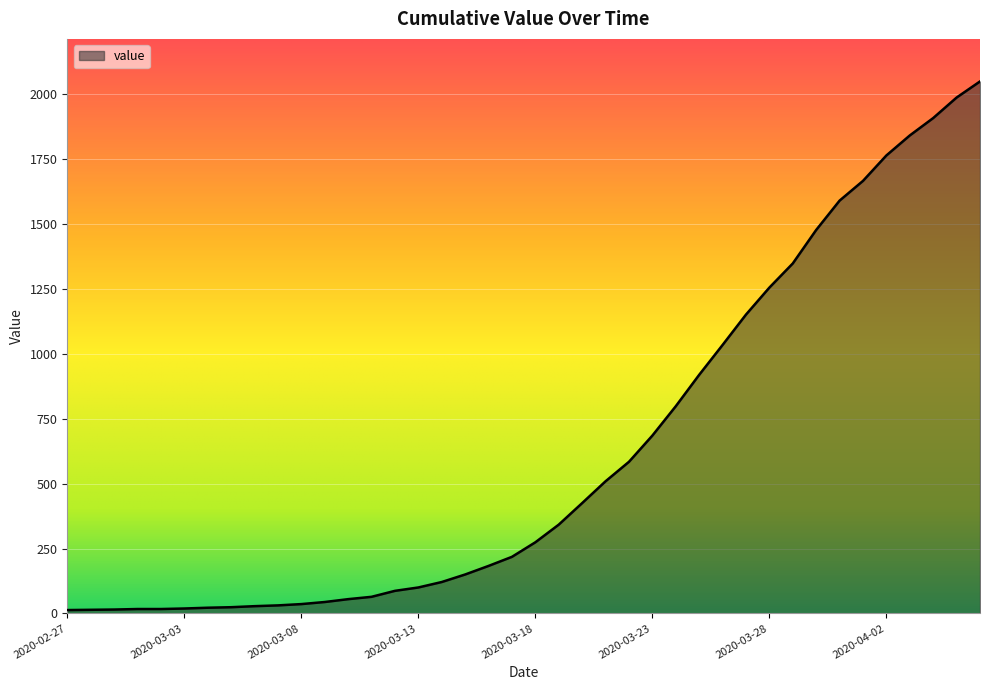

What is the greatest value displayed?

2049